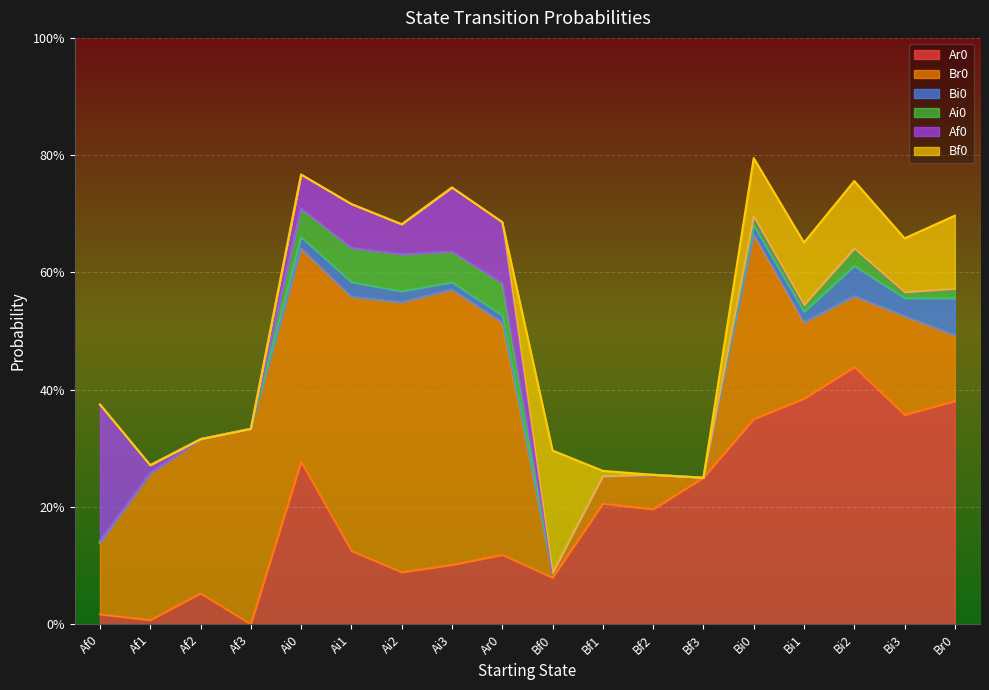

Reading left to right, transcribe all the data shown in this chart.

Ar0: 0.0	0.0	0.1	0.0	0.3	0.1	0.1	0.1	0.1	0.1	0.2	0.2	0.2	0.3	0.4	0.4	0.4	0.4
Br0: 0.1	0.2	0.3	0.3	0.4	0.4	0.5	0.5	0.4	0.0	0.0	0.1	0.0	0.3	0.1	0.1	0.2	0.1
Bi0: 0.0	0.0	0.0	0.0	0.0	0.0	0.0	0.0	0.0	0.0	0.0	0.0	0.0	0.0	0.0	0.1	0.0	0.1
Ai0: 0.0	0.0	0.0	0.0	0.0	0.1	0.1	0.1	0.1	0.0	0.0	0.0	0.0	0.0	0.0	0.0	0.0	0.0
Af0: 0.2	0.0	0.0	0.0	0.1	0.1	0.1	0.1	0.1	0.0	0.0	0.0	0.0	0.0	0.0	0.0	0.0	0.0
Bf0: 0.0	0.0	0.0	0.0	0.0	0.0	0.0	0.0	0.0	0.2	0.0	0.0	0.0	0.1	0.1	0.1	0.1	0.1